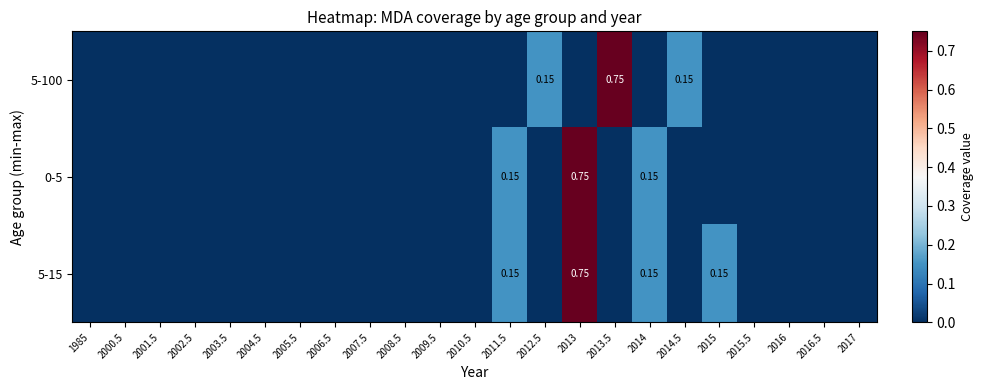

What is the sum of the 5-100 values at 1985 and 2012.5?

0.1